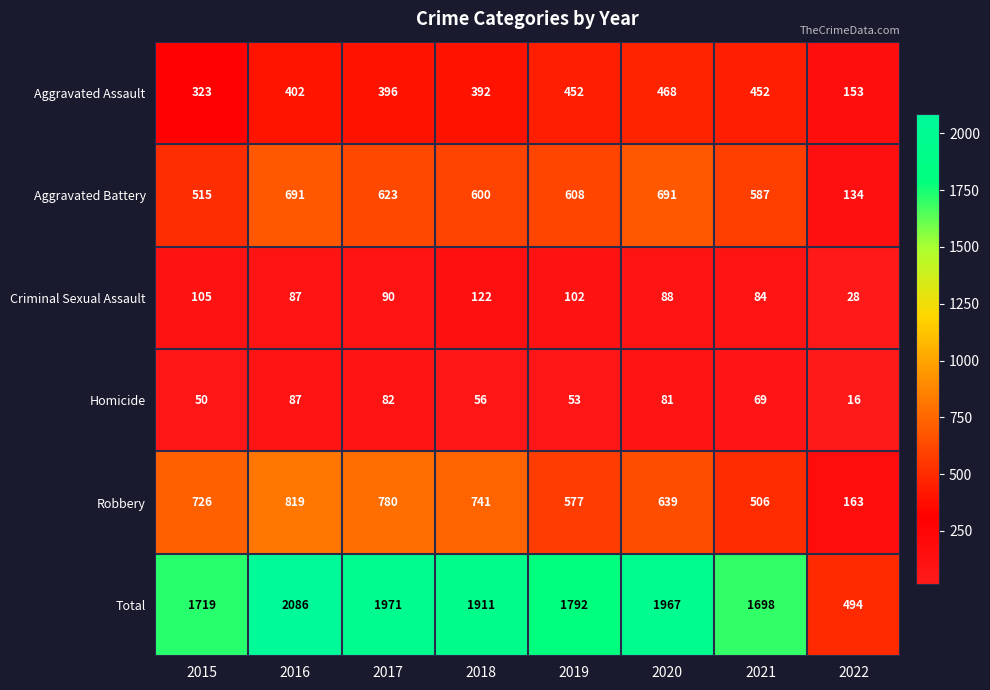

What is the approximate value of Robbery at 2017, to the nearest 100?

800